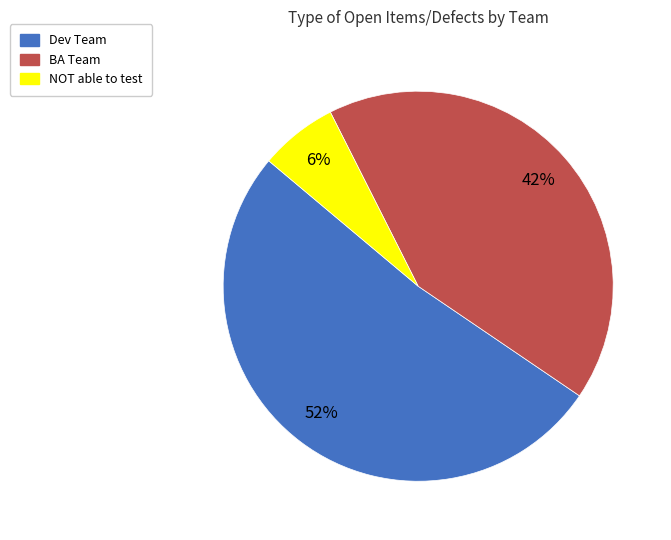

Which slice is the smallest?

NOT able to test